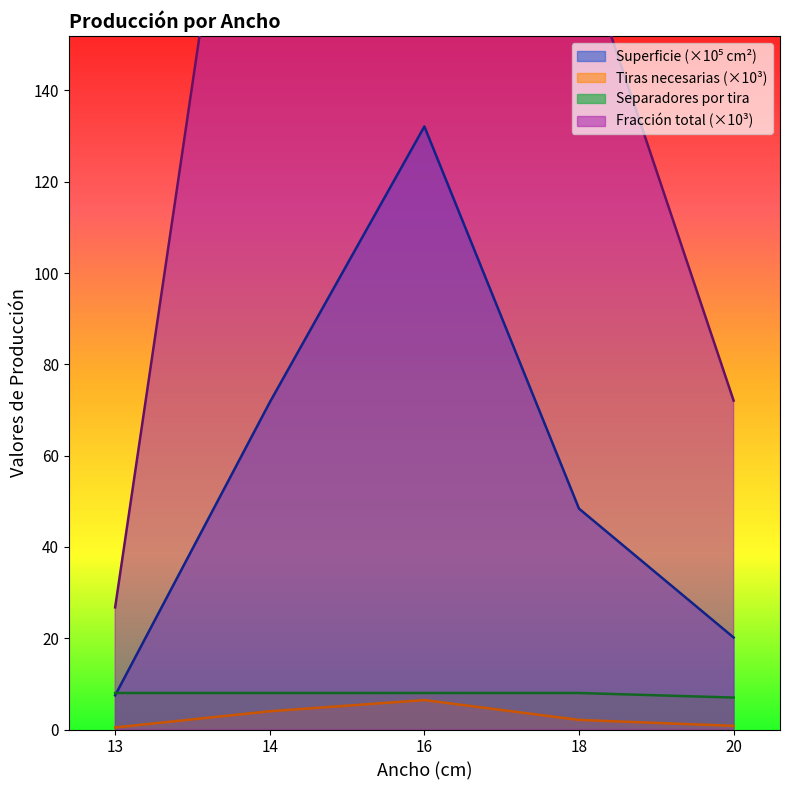

At which category does the chart reach its minimum across all series?

13